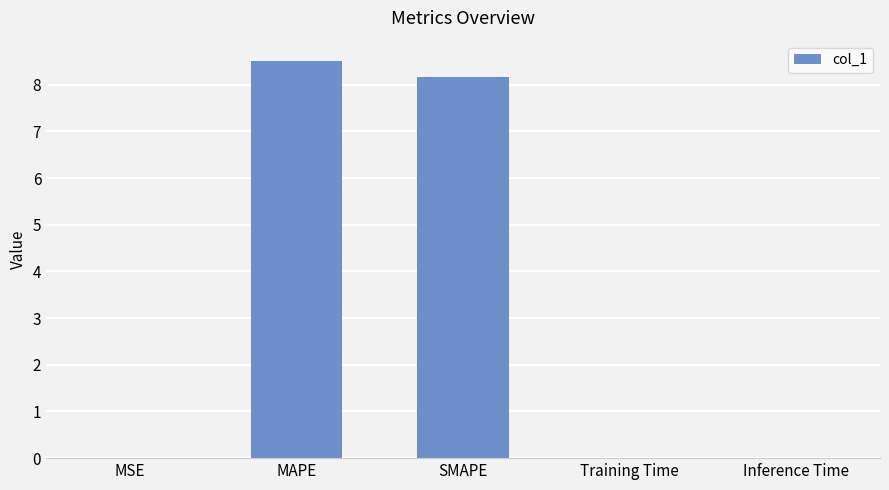

The chart shows a value of 5.5 at MAPE. True or false?

False